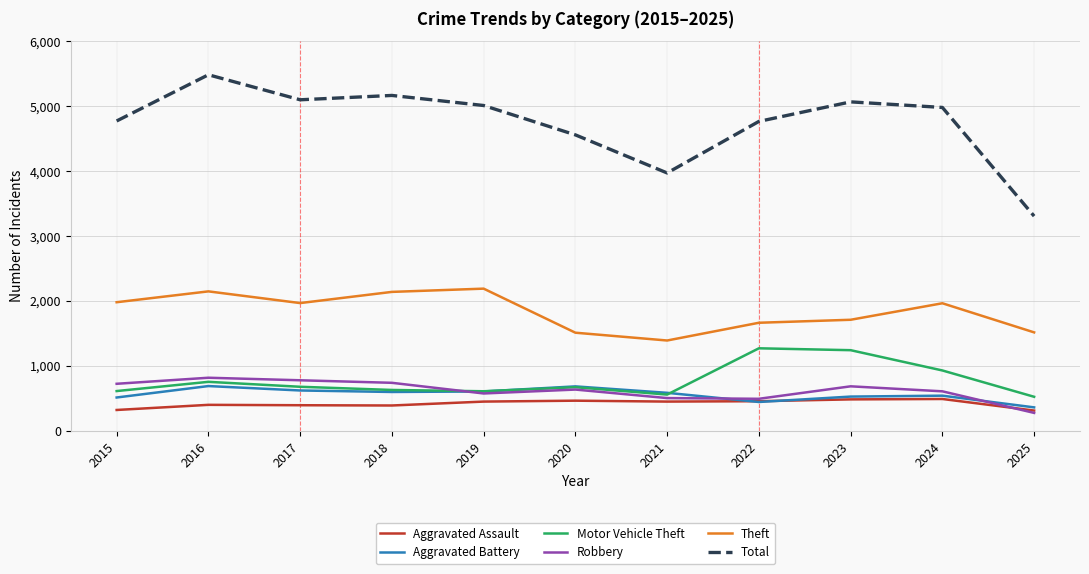

True or false: Theft and Total intersect in this chart.

False